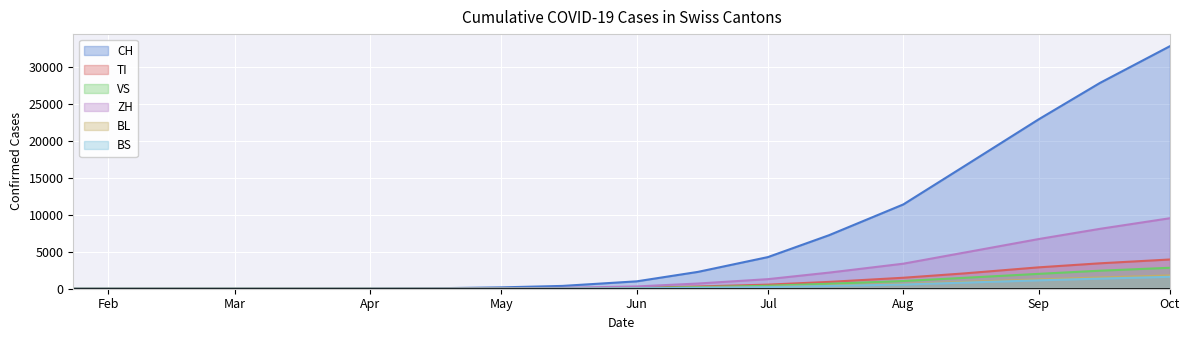

What is the value of the VS point at the 14th from the left?

1041